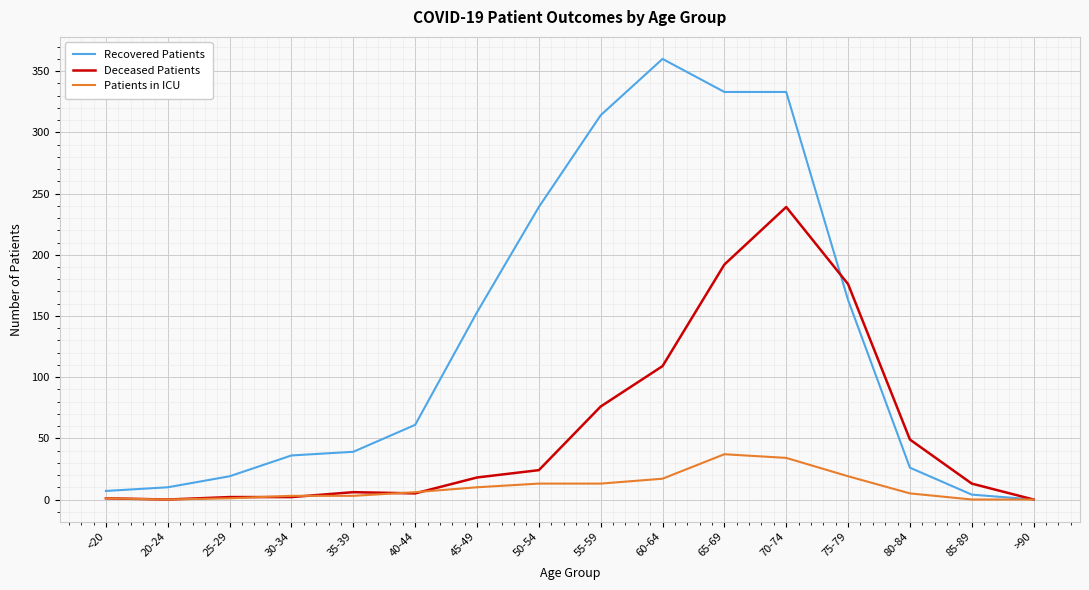

What is the difference between the highest and lowest values at 45-49?

143